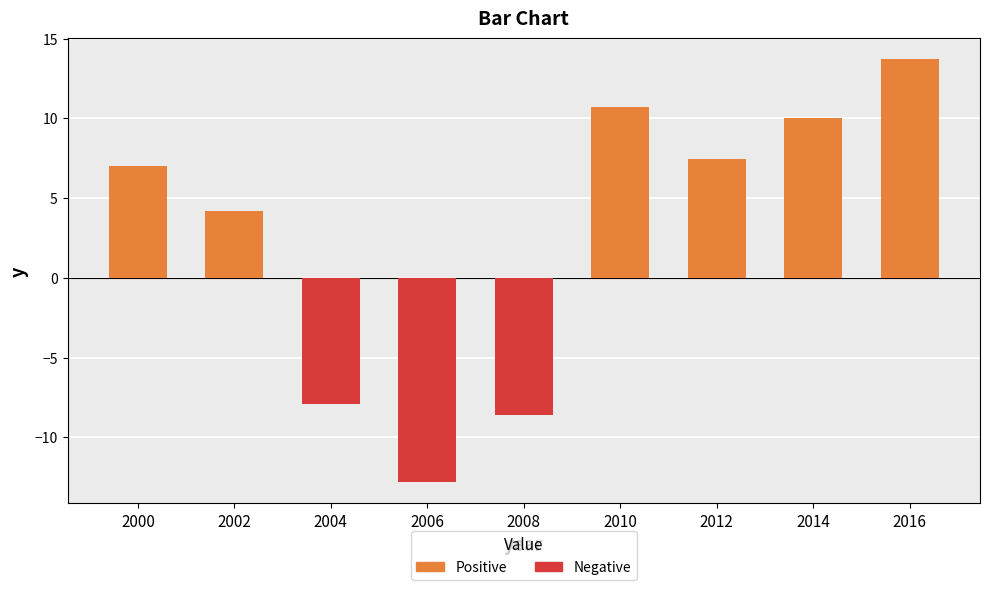

What is the maximum value shown in the chart?

13.7